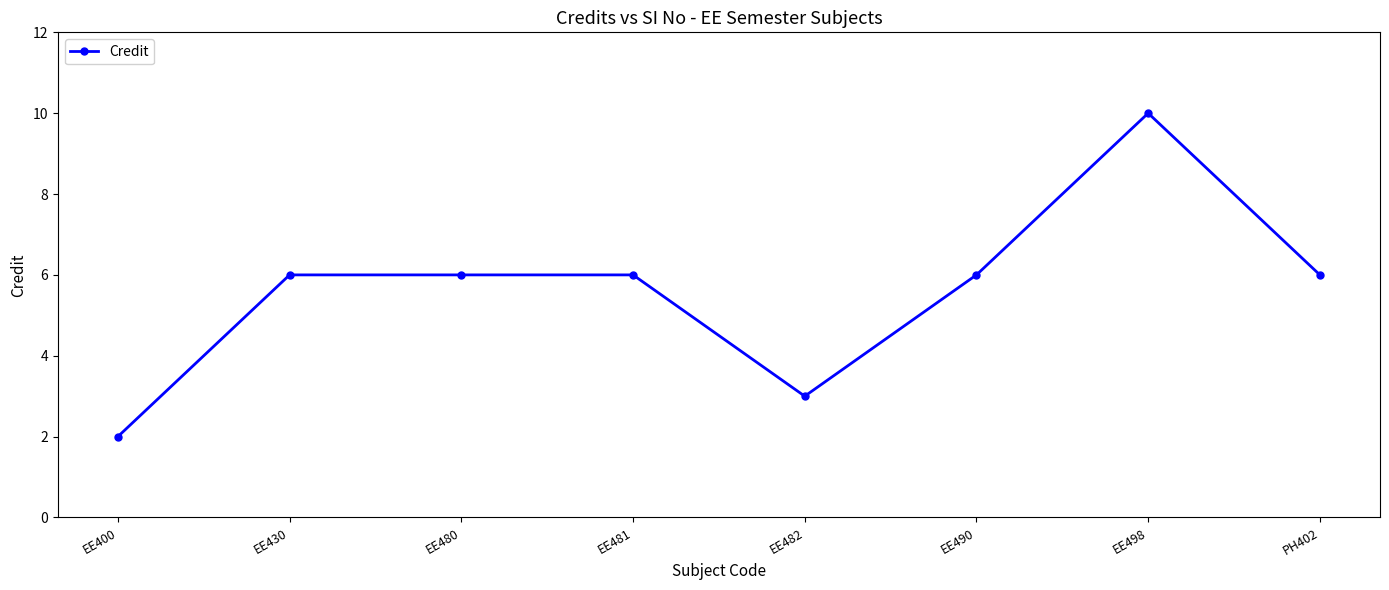

Reading right to left, transcribe all the data shown in this chart.

6	10	6	3	6	6	6	2